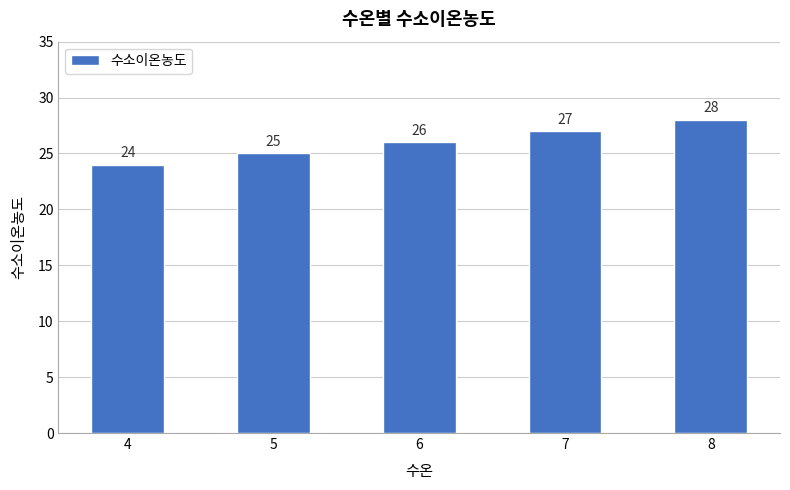

Where is the data nearest to the value 26?

6